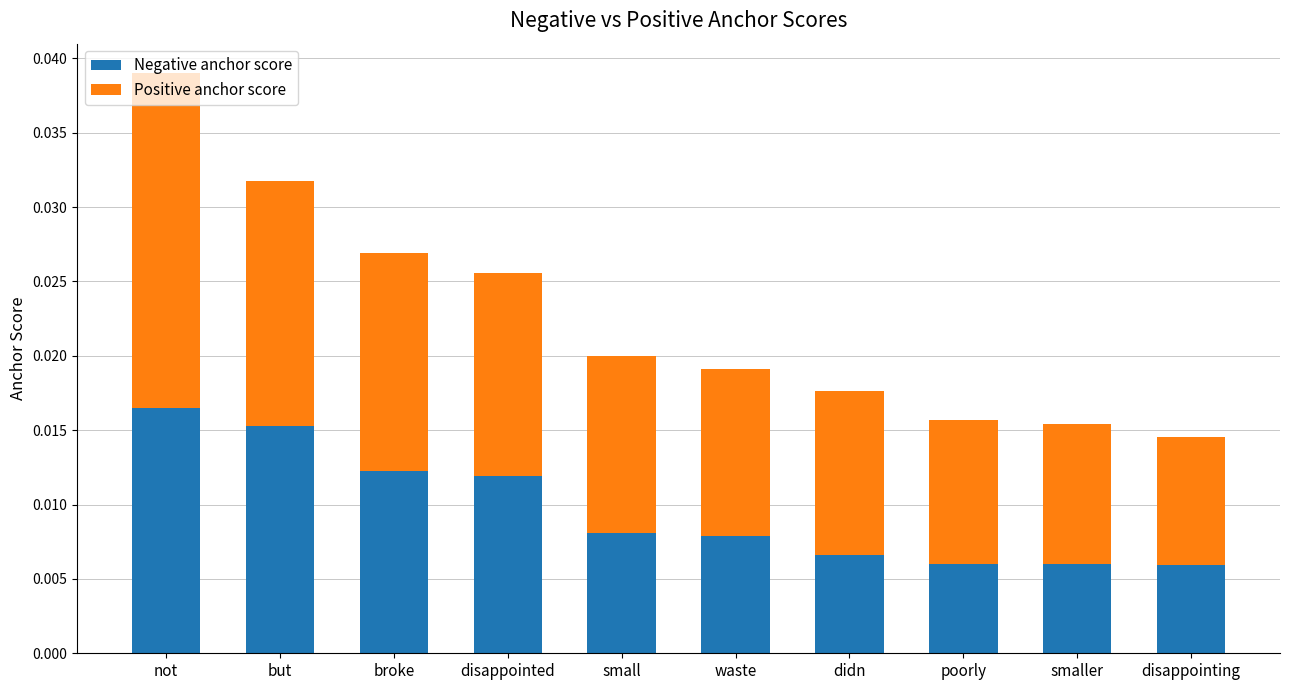

At which category is the sum across all series the highest?

not